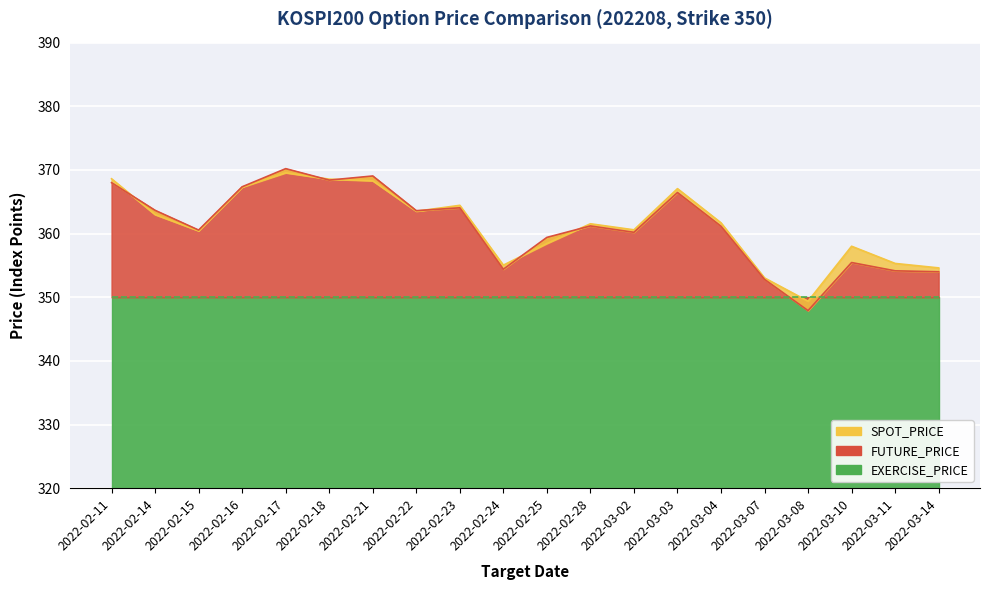

The value of FUTURE_PRICE at 2022-03-02 is 360.2. True or false?

True